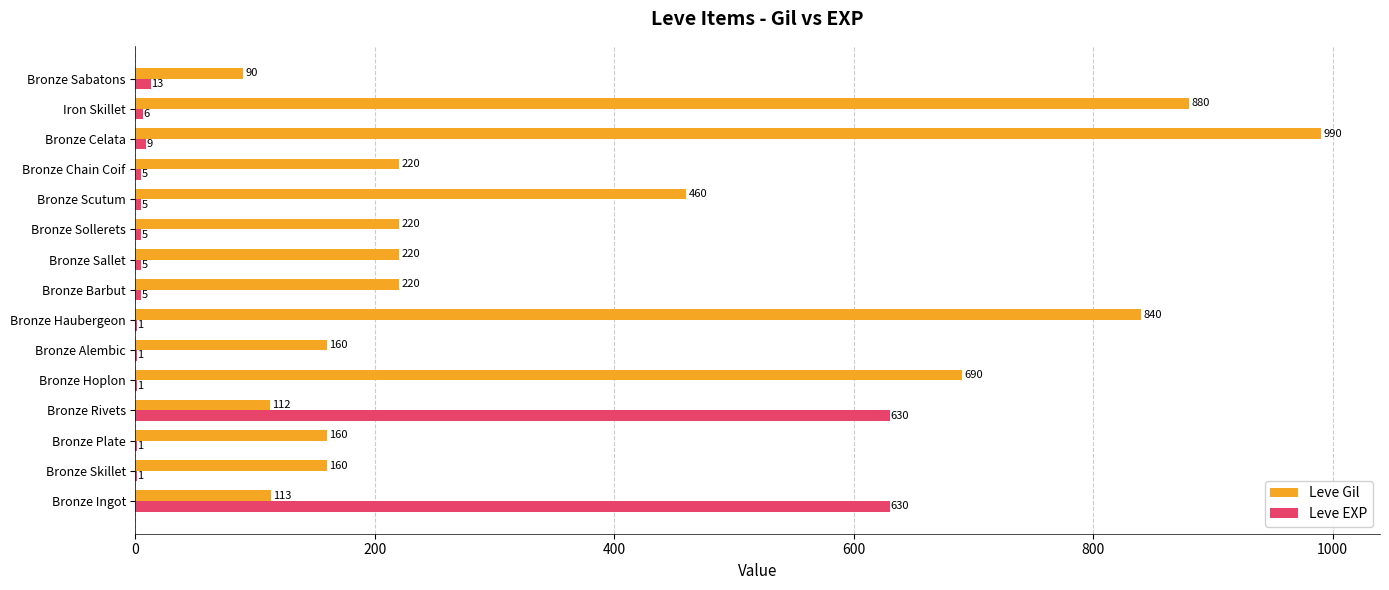

What is the greatest value displayed?

990